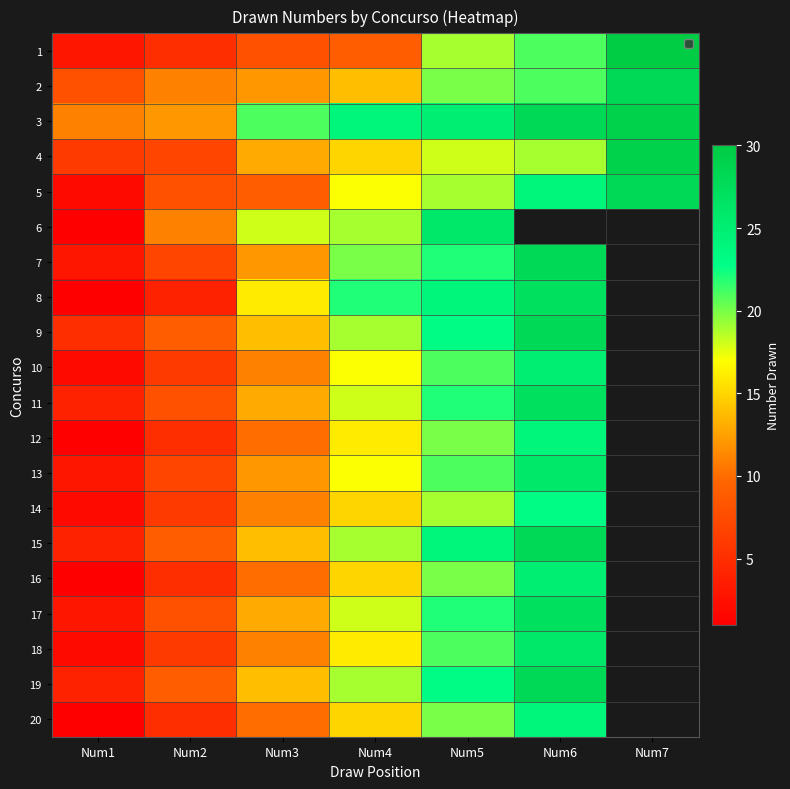

List the labels in order of 4 value, smallest first.

Num1, Num2, Num3, Num4, Num5, Num6, Num7